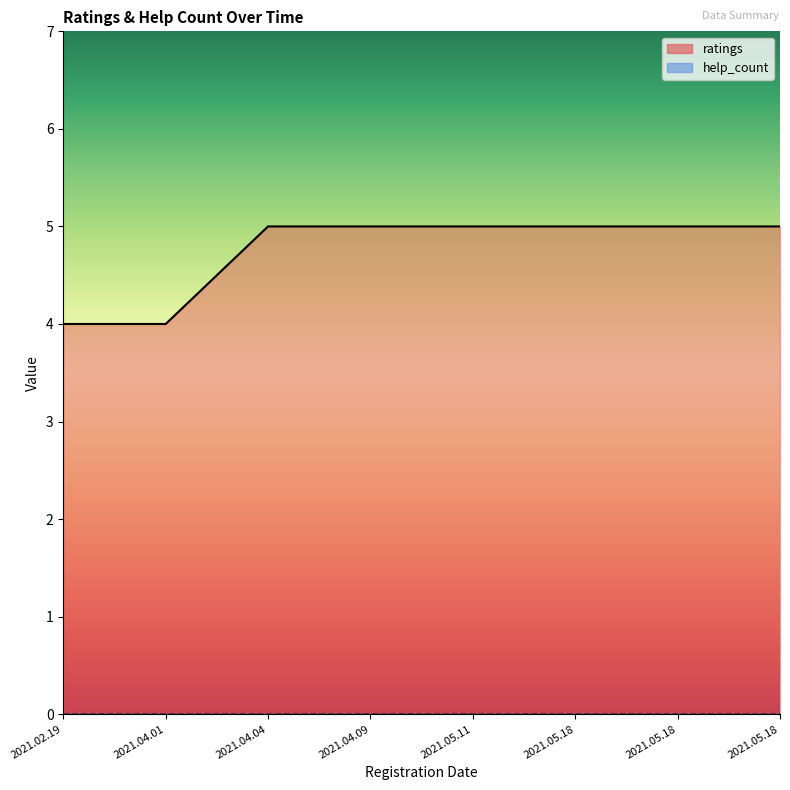

What is the approximate value at 2021.05.18?

5